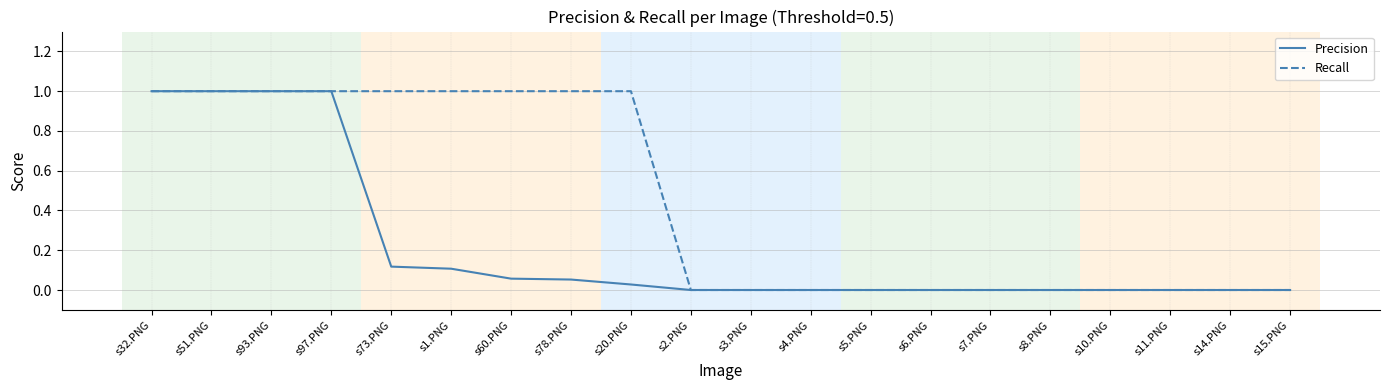

What is the sum of all Precision values?

4.4